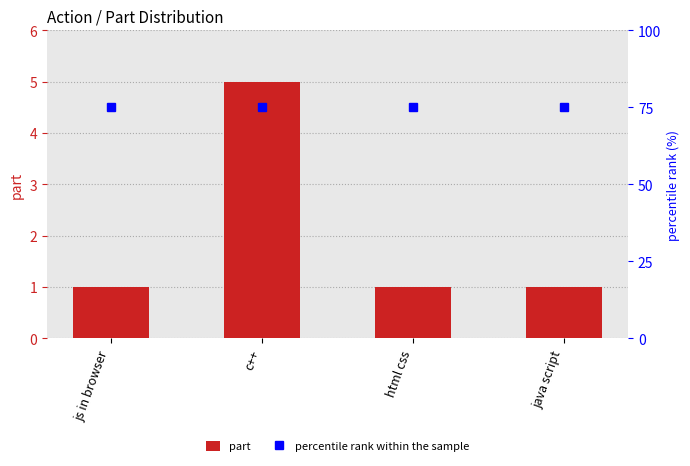

What are all the series names shown in the legend?

part, percentile rank within the sample